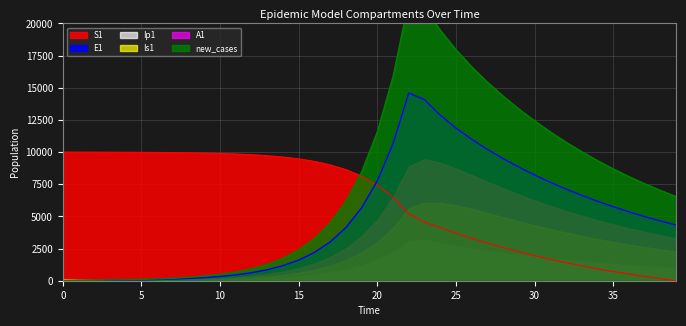

What is the approximate value of S1 at 19?

8132.8